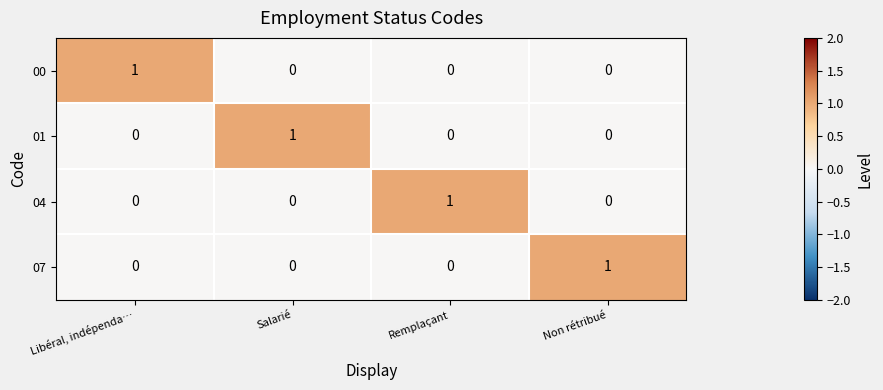

What is the difference between the highest and lowest values at Libéral, indépenda…?

1